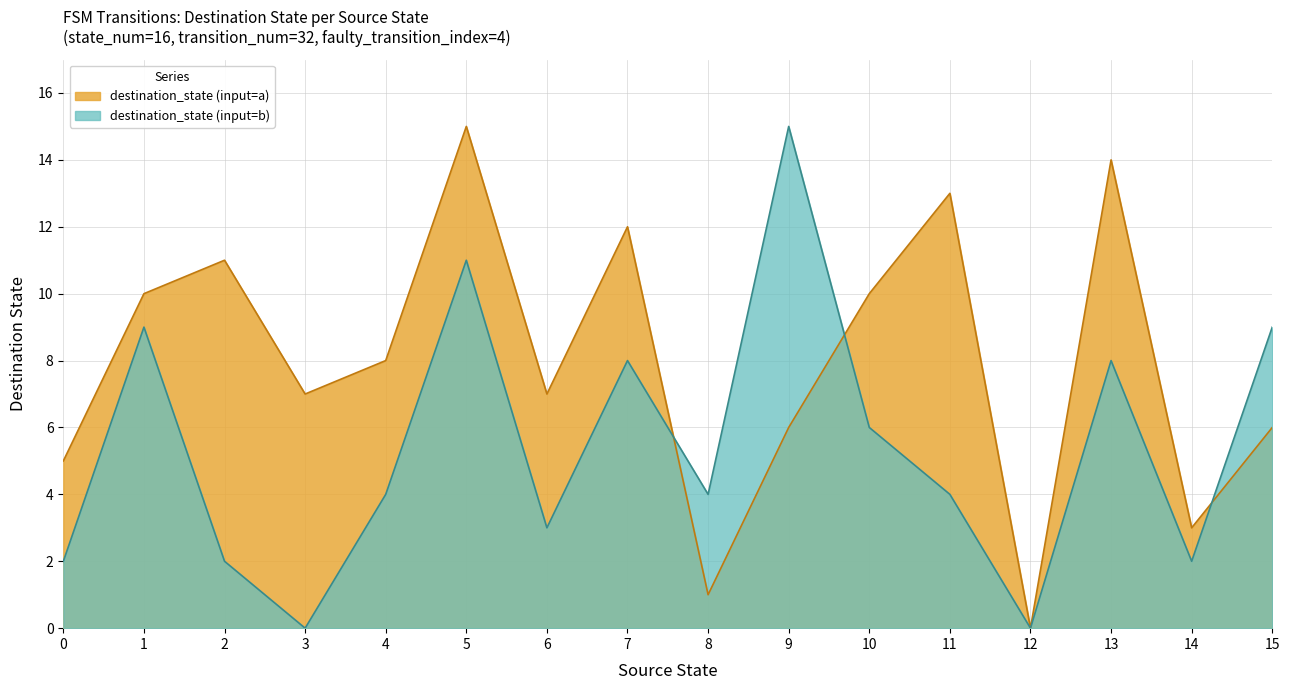

True or false: input_num and source_state cross at least once.

False